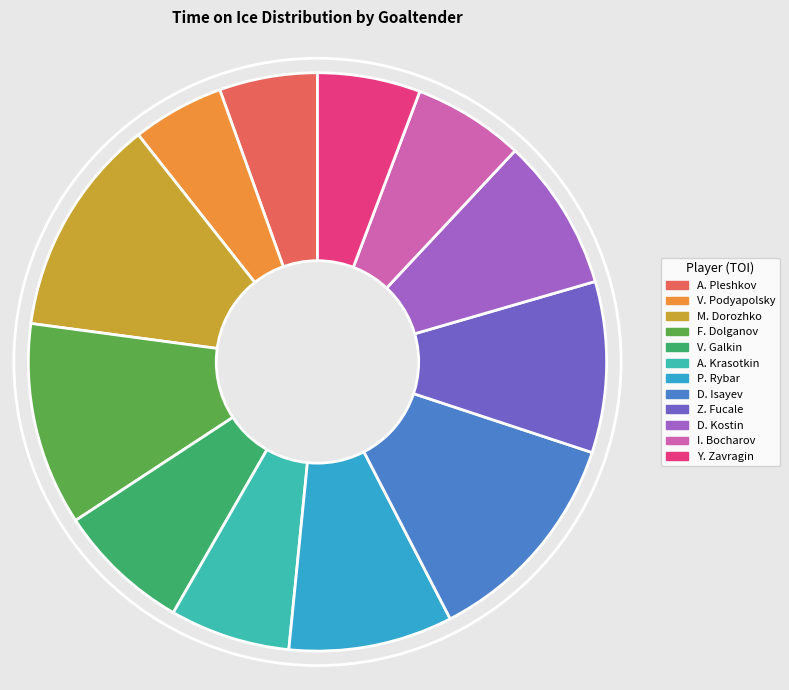

Is it true that A. Pleshkov is 5% of the pie?

True